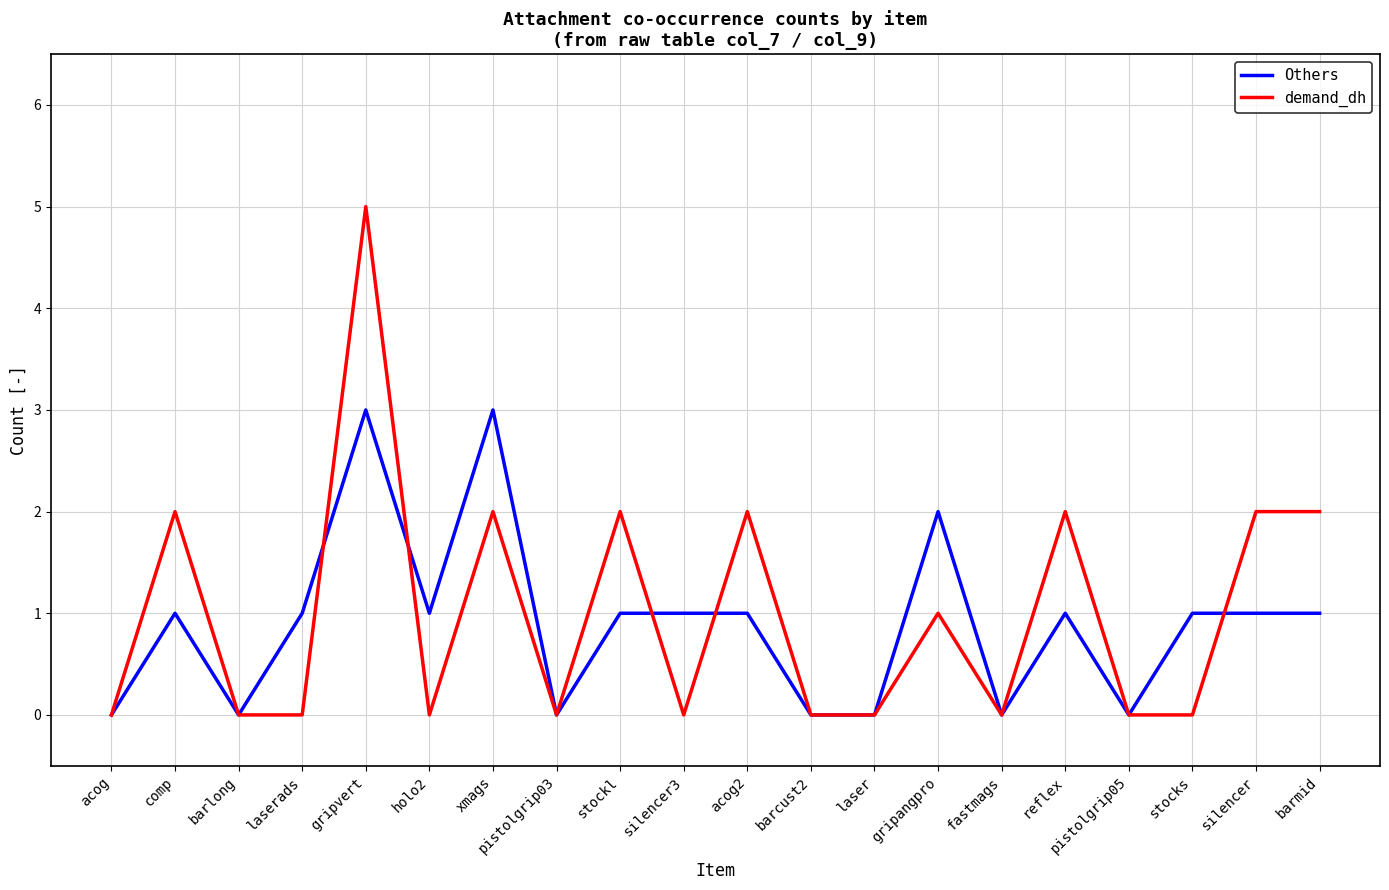

Is the value of demand_dh at acog2 greater than the value of Others at holo2?

Yes